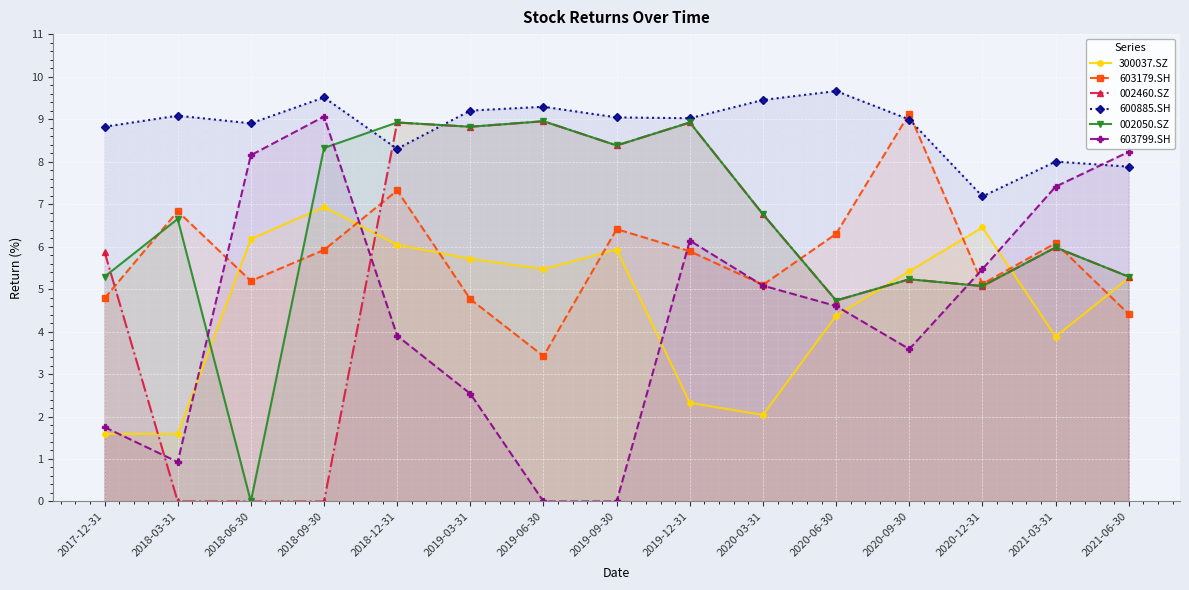

Which series has the widest spread of values?

603799.SH